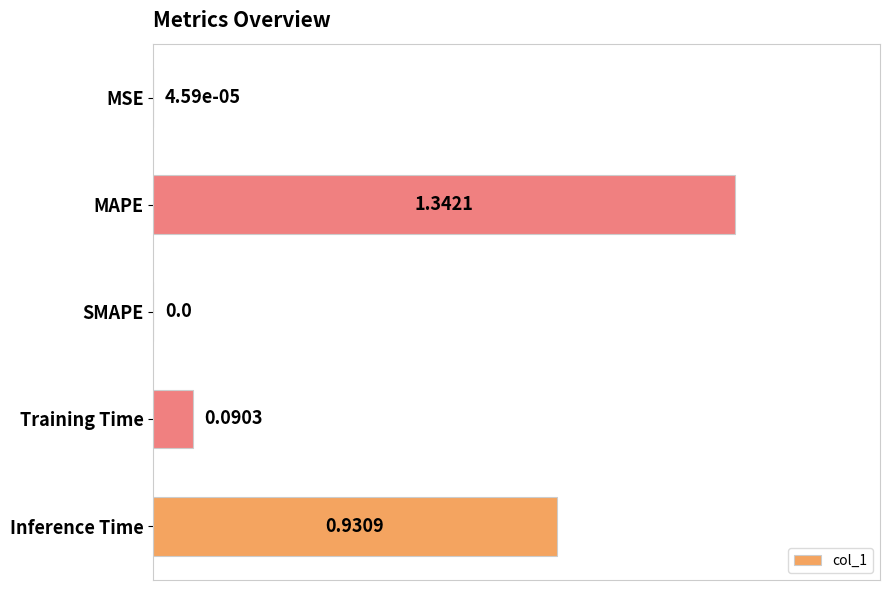

What is the change in value from MSE to MAPE?

+1.0